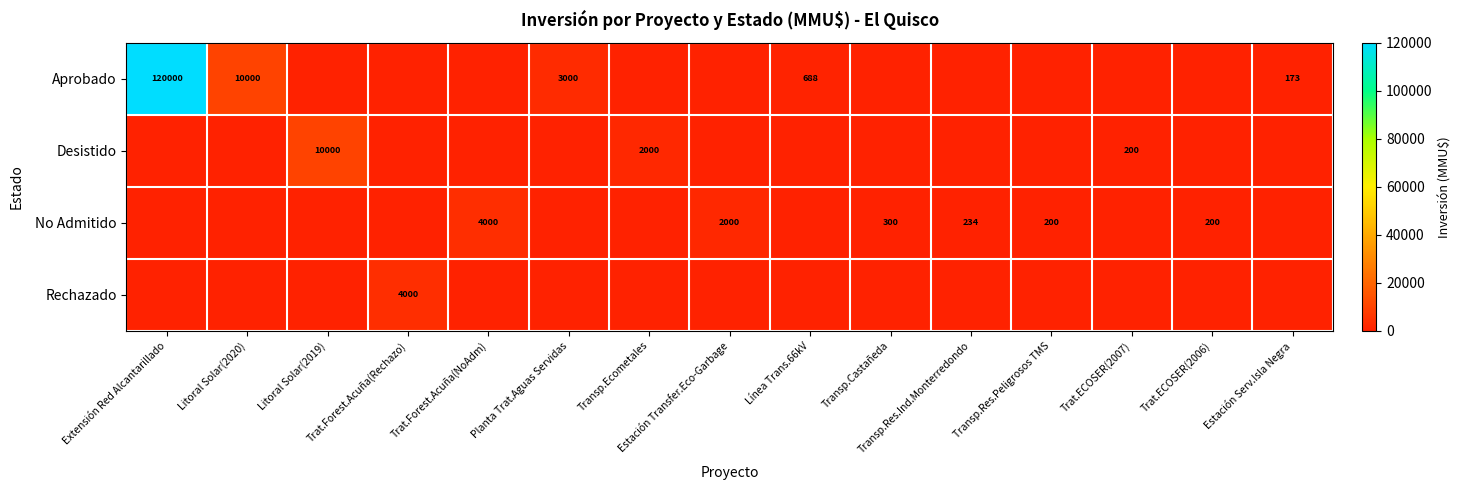

How many data points does each series have?

15